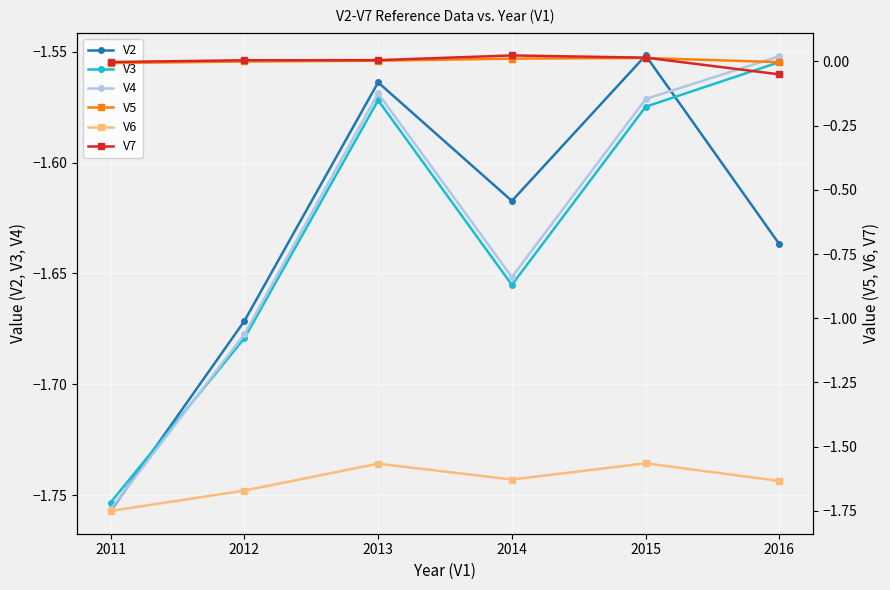

At which category does V2 reach its first local peak?

2013